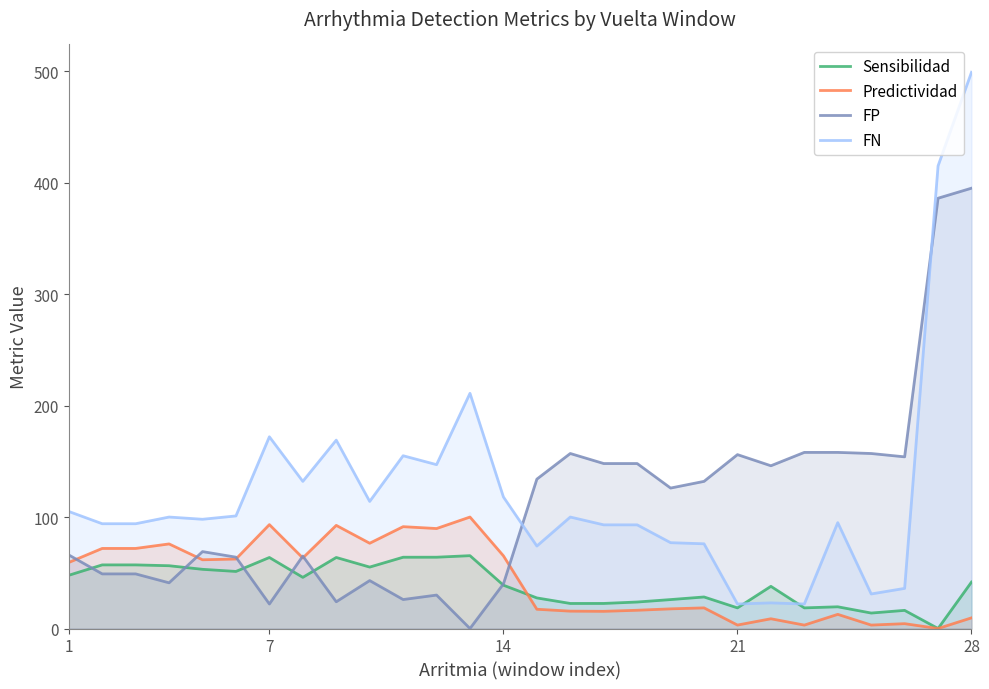

The Sensibilidad series shows 38.9 at 14. True or false?

True